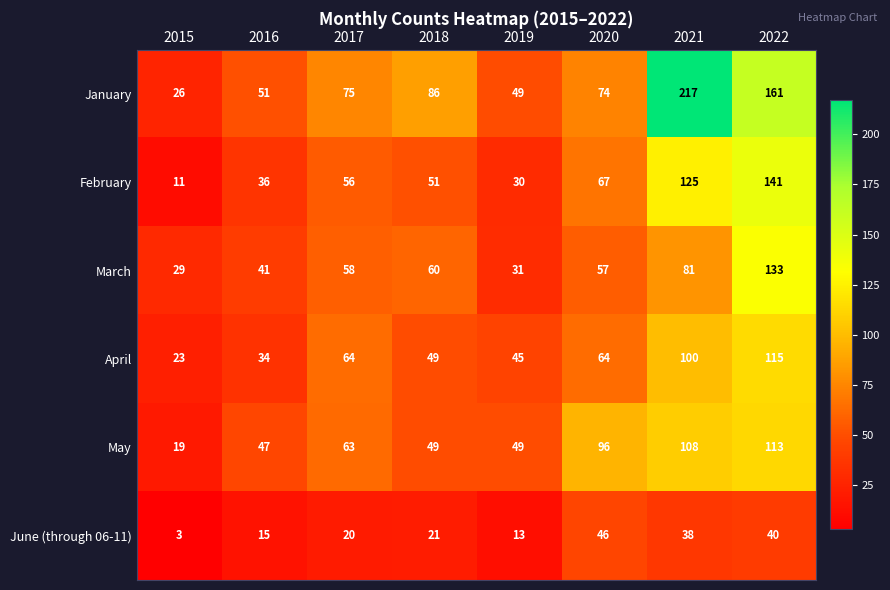

Which series has the widest spread of values?

January